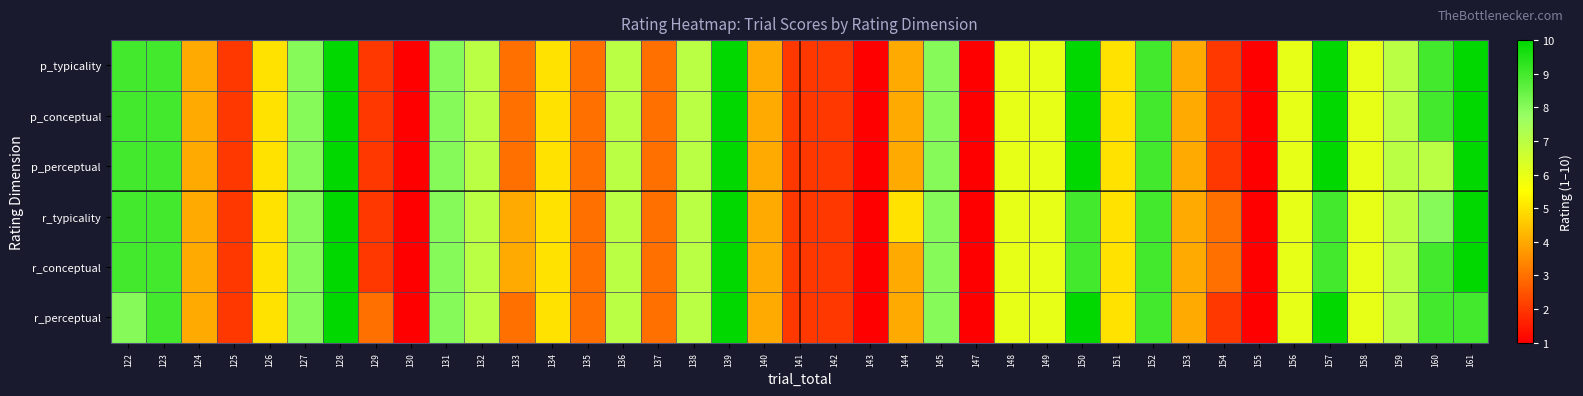

Reading left to right, list all the values displayed in this chart.

p_typicality: 122=9	123=9	124=4	125=2	126=5	127=8	128=10	129=2	130=1	131=8	132=7	133=3	134=5	135=3	136=7	137=3	138=7	139=10	140=4	141=2	142=2	143=1	144=4	145=8	147=1	148=6	149=6	150=10	151=5	152=9	153=4	154=2	155=1	156=6	157=10	158=6	159=7	160=9	161=10
p_conceptual: 122=9	123=9	124=4	125=2	126=5	127=8	128=10	129=2	130=1	131=8	132=7	133=3	134=5	135=3	136=7	137=3	138=7	139=10	140=4	141=2	142=2	143=1	144=4	145=8	147=1	148=6	149=6	150=10	151=5	152=9	153=4	154=2	155=1	156=6	157=10	158=6	159=7	160=9	161=10
p_perceptual: 122=9	123=9	124=4	125=2	126=5	127=8	128=10	129=2	130=1	131=8	132=7	133=3	134=5	135=3	136=7	137=3	138=7	139=10	140=4	141=2	142=2	143=1	144=4	145=8	147=1	148=6	149=6	150=10	151=5	152=9	153=4	154=2	155=1	156=6	157=10	158=6	159=7	160=7	161=10
r_typicality: 122=9	123=9	124=4	125=2	126=5	127=8	128=10	129=2	130=1	131=8	132=7	133=4	134=5	135=3	136=7	137=3	138=7	139=10	140=4	141=2	142=2	143=1	144=5	145=8	147=1	148=6	149=6	150=9	151=5	152=9	153=4	154=3	155=1	156=6	157=9	158=6	159=7	160=8	161=10
r_conceptual: 122=9	123=9	124=4	125=2	126=5	127=8	128=10	129=2	130=1	131=8	132=7	133=4	134=5	135=3	136=7	137=3	138=7	139=10	140=4	141=2	142=2	143=1	144=4	145=8	147=1	148=6	149=6	150=9	151=5	152=9	153=4	154=3	155=1	156=6	157=9	158=6	159=7	160=9	161=10
r_perceptual: 122=8	123=9	124=4	125=2	126=5	127=8	128=10	129=3	130=1	131=8	132=7	133=3	134=5	135=3	136=7	137=3	138=7	139=10	140=4	141=2	142=2	143=1	144=4	145=8	147=1	148=6	149=6	150=10	151=5	152=9	153=4	154=2	155=1	156=6	157=10	158=6	159=7	160=9	161=9